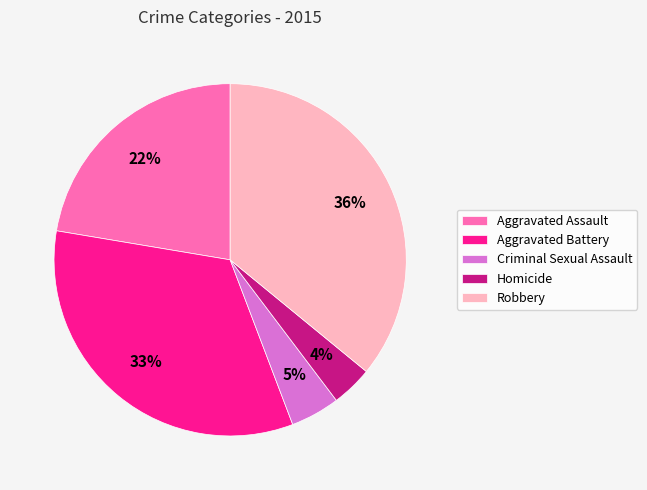

How many segments does this pie chart have?

5